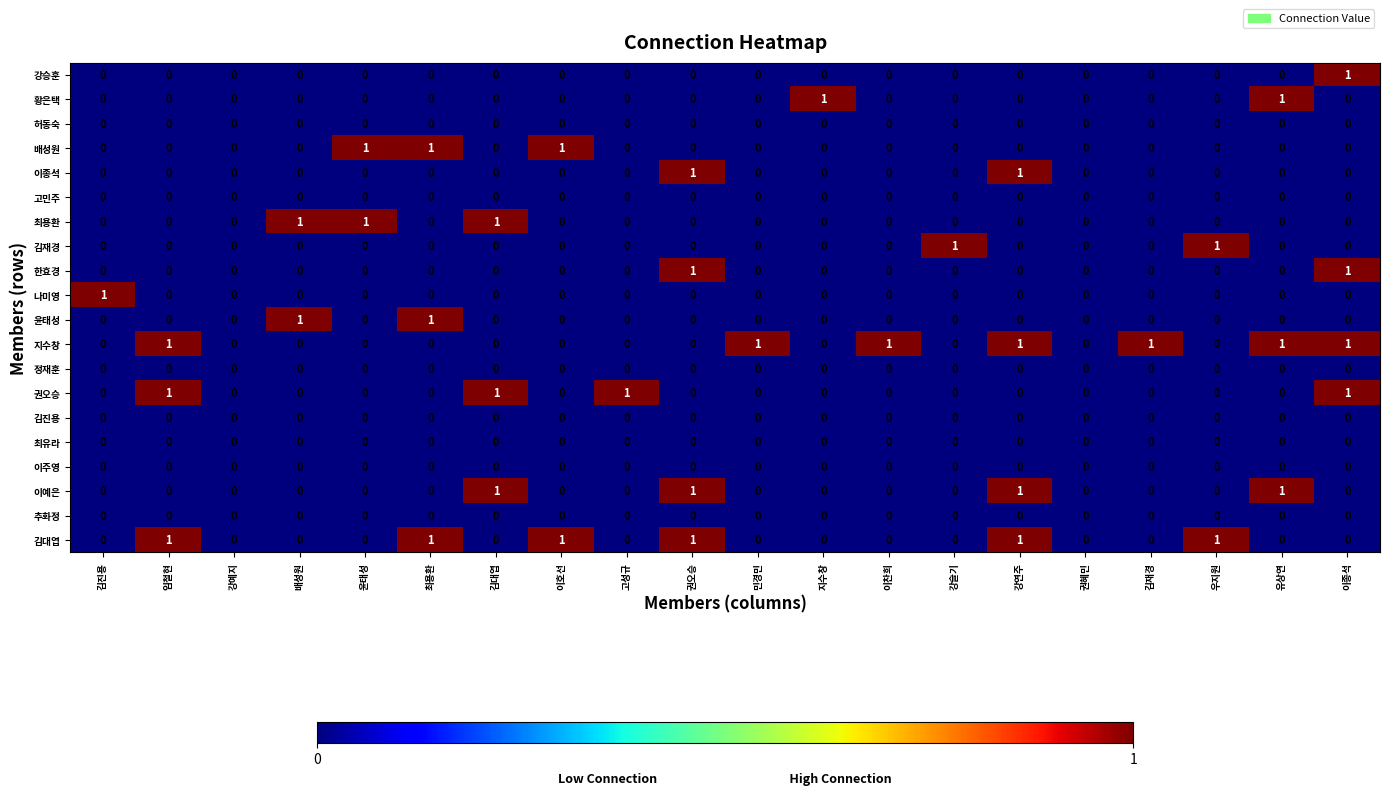

How many distinct data groups are displayed?

20